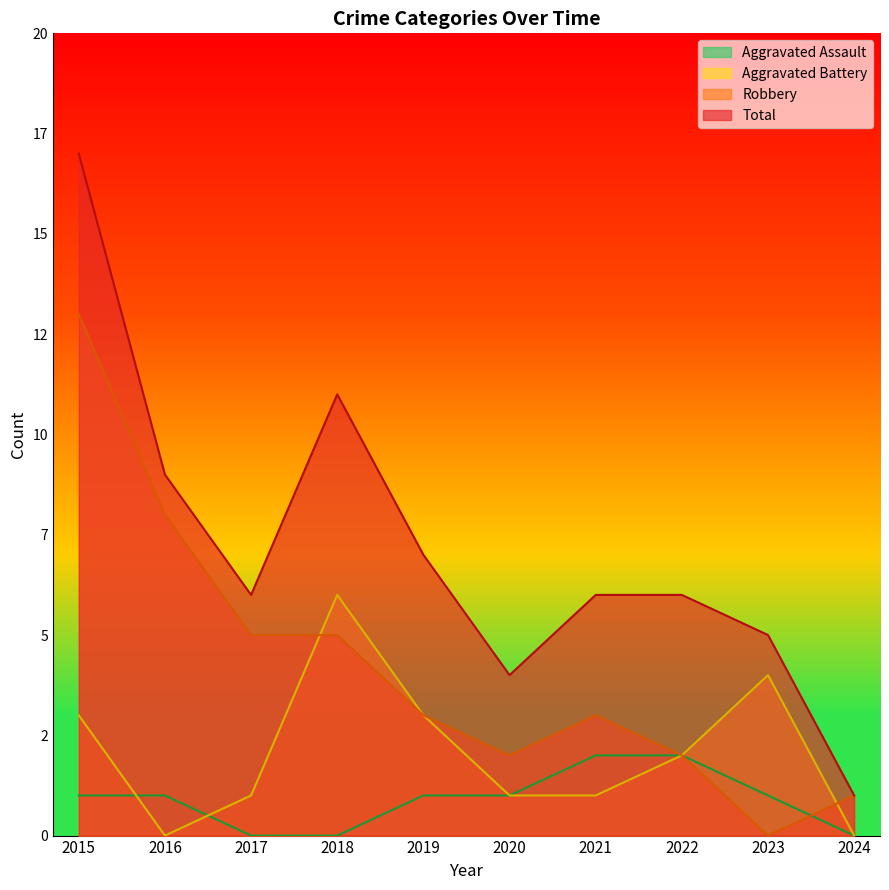

What is the minimum value for Total?

1